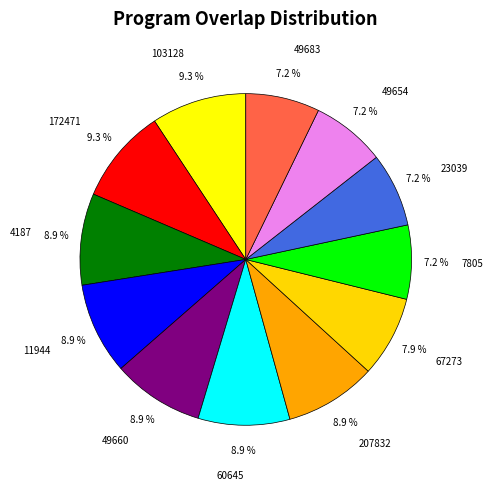

Approximately how many times larger is the value at 103128 compared to 11944?

1.0